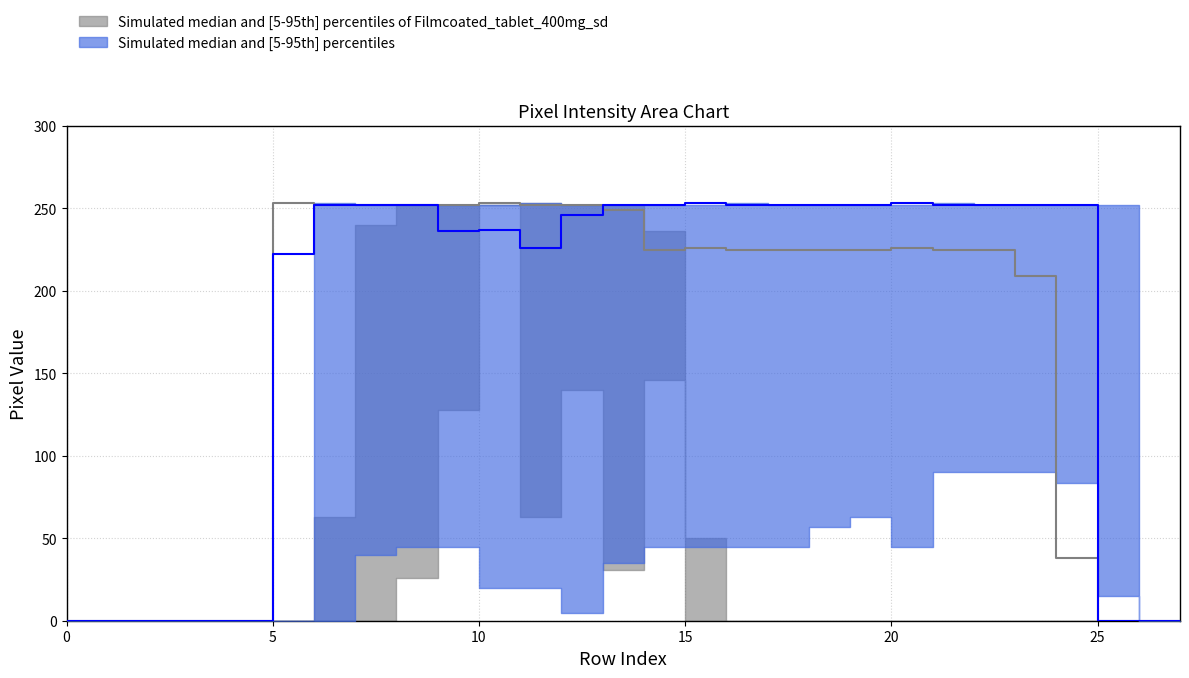

At which category does the chart reach its peak across all series?

21